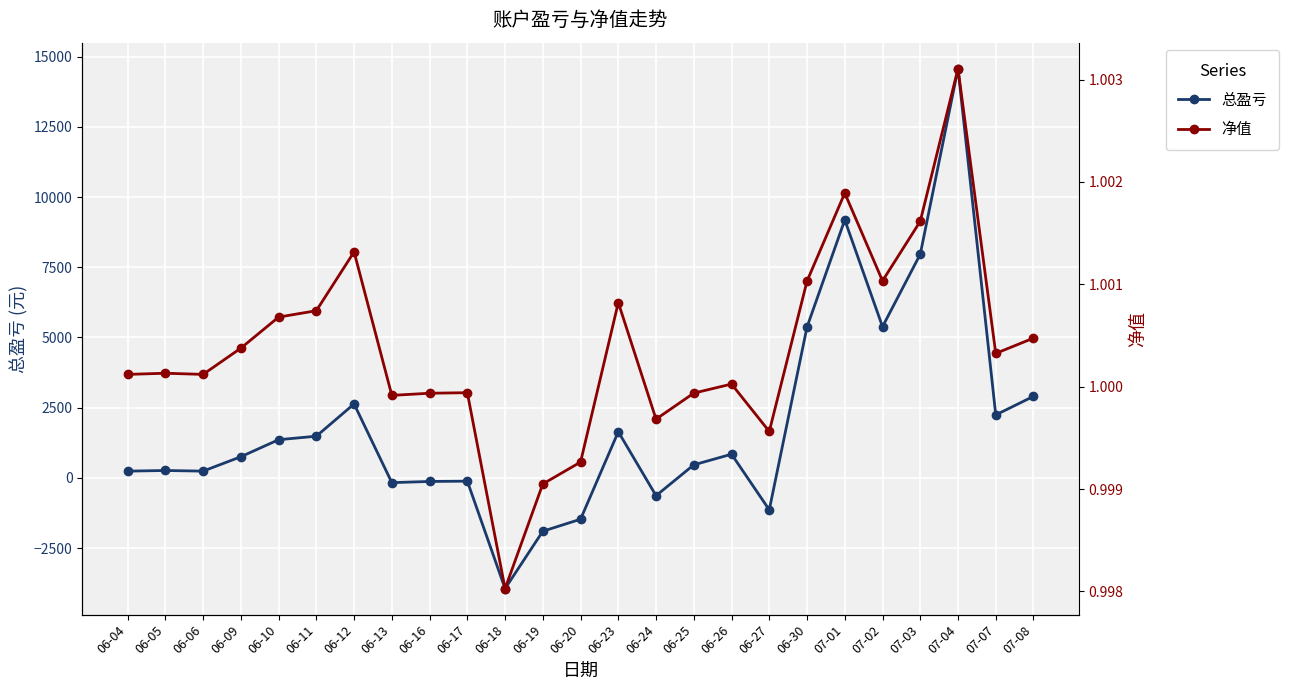

What are all the series names shown in the legend?

总盈亏, 净值